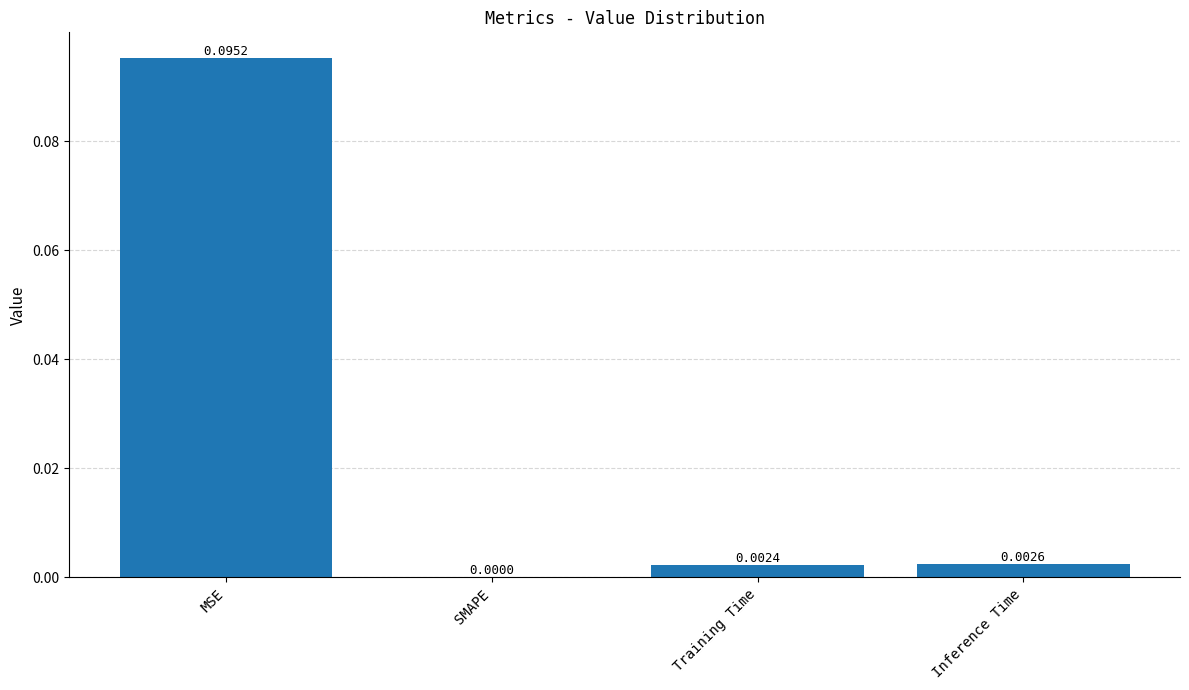

At which category does the chart reach its peak across all series?

MSE